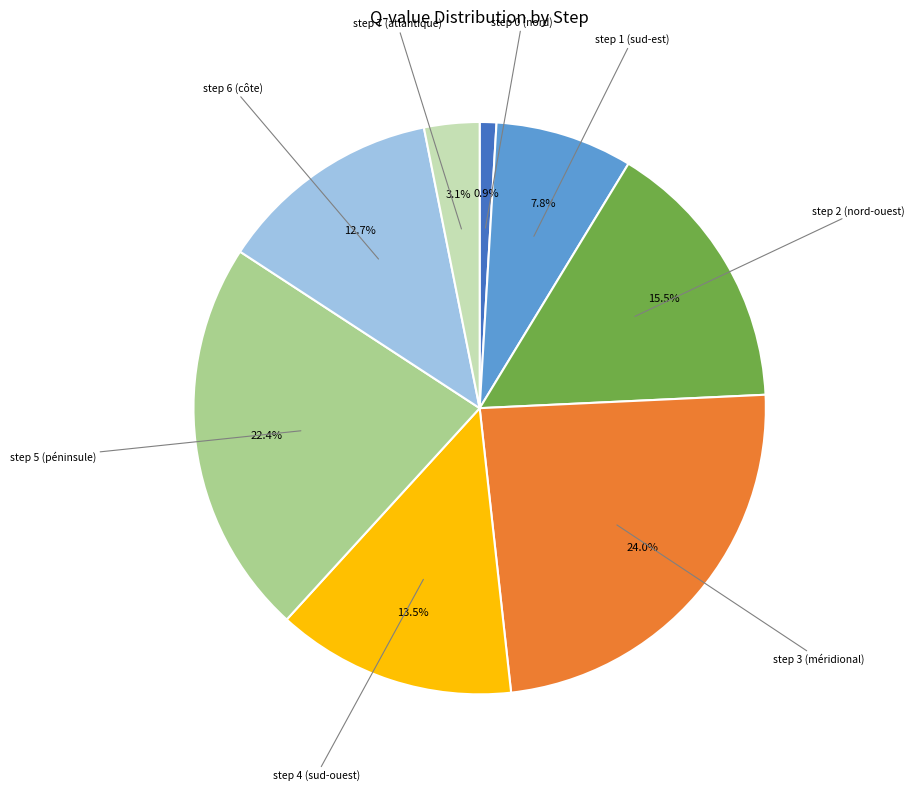

Combined, what portion of the pie is step 4 (sud-ouest) and step 3 (méridional)?

37.5%